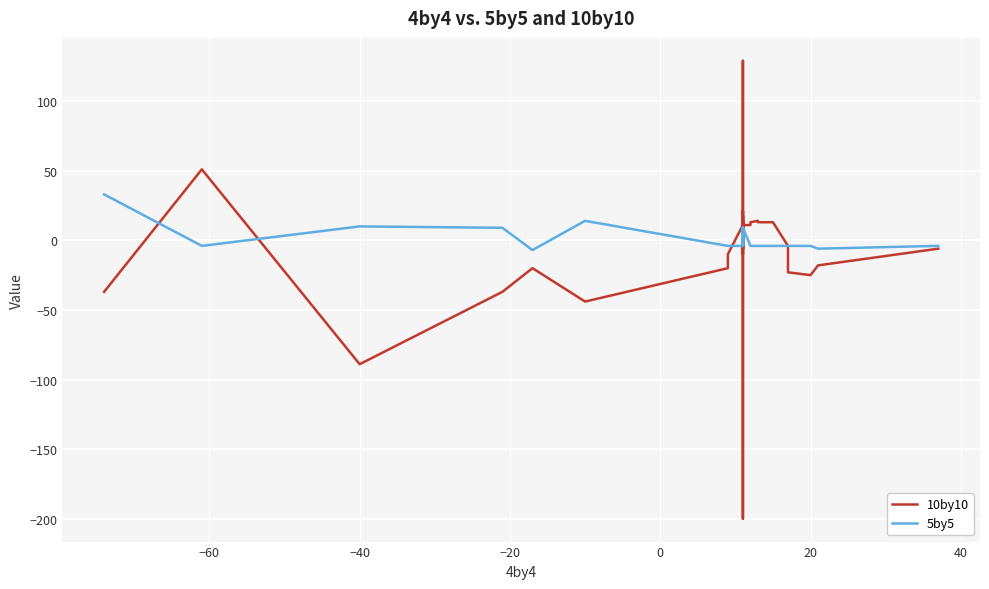

Is the value of 5by5 at 8 greater than the value of 10by10 at 9?

Yes